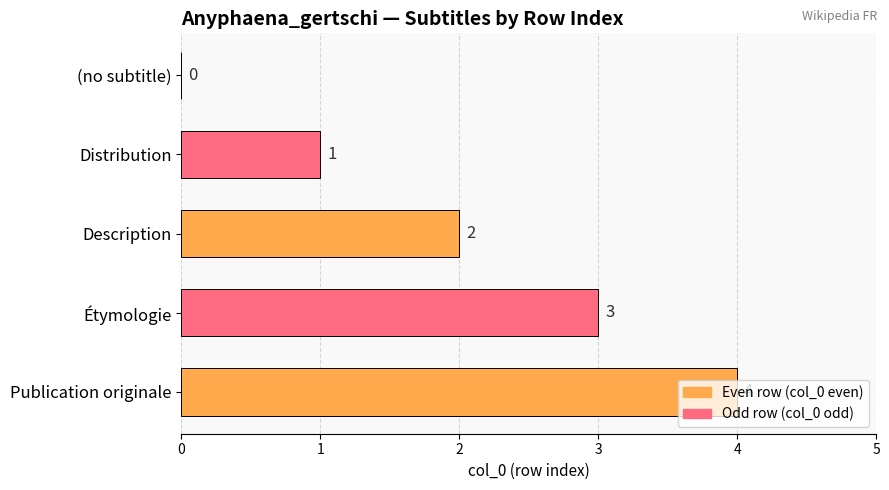

What is the change in value from (no subtitle) to Description?

+2